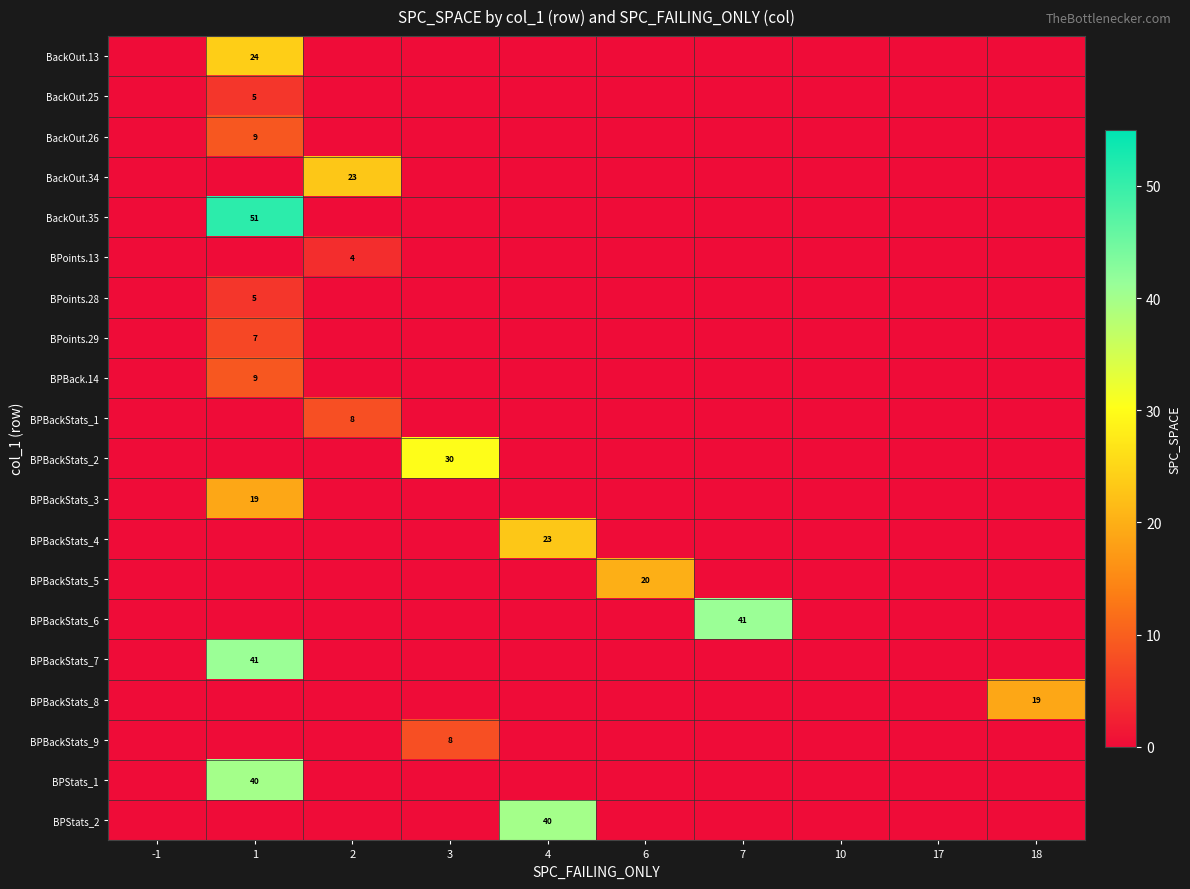

Is it true that BPStats_1 equals 40 at 1?

True